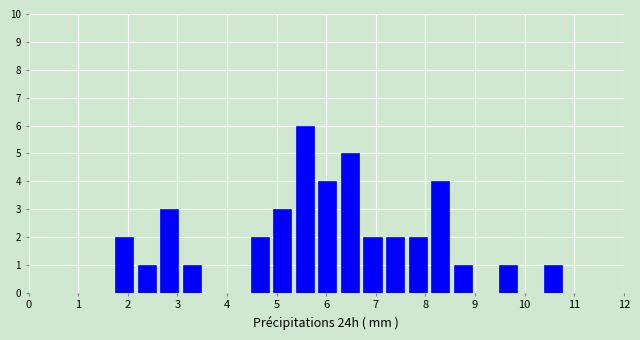

What is the height of the bar covering 4.4 to 4.9 on the x-axis? Neither the bar edges nor the heights are printed on the chart, so give them approximately, as read against the axes.

2